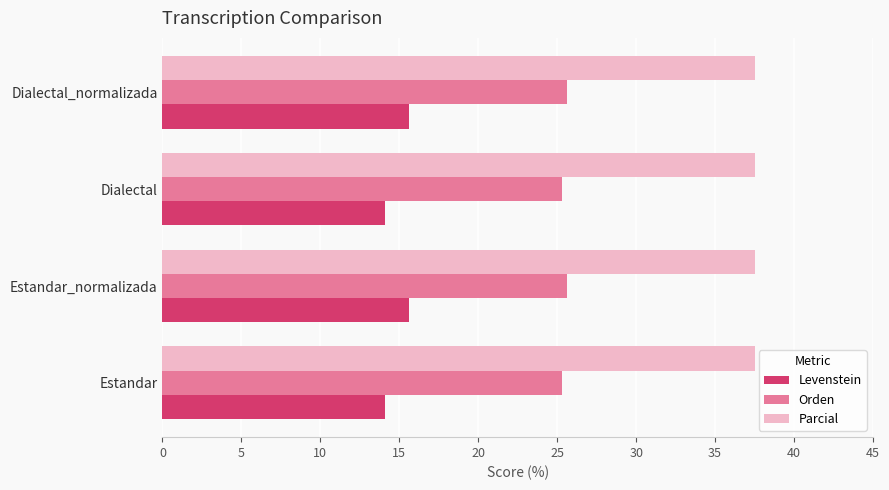

How many distinct data groups are displayed?

3